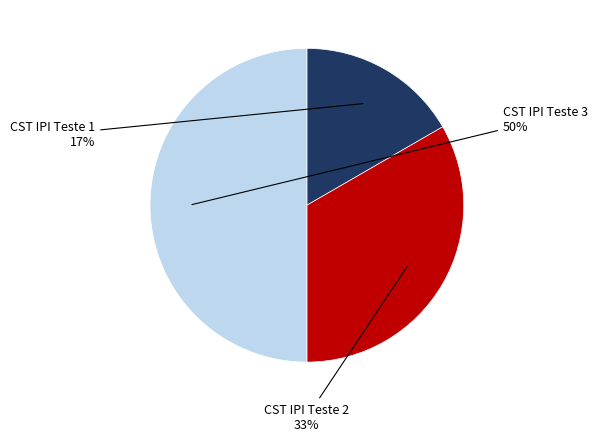

To the nearest percent, what is the average slice percentage?

33%